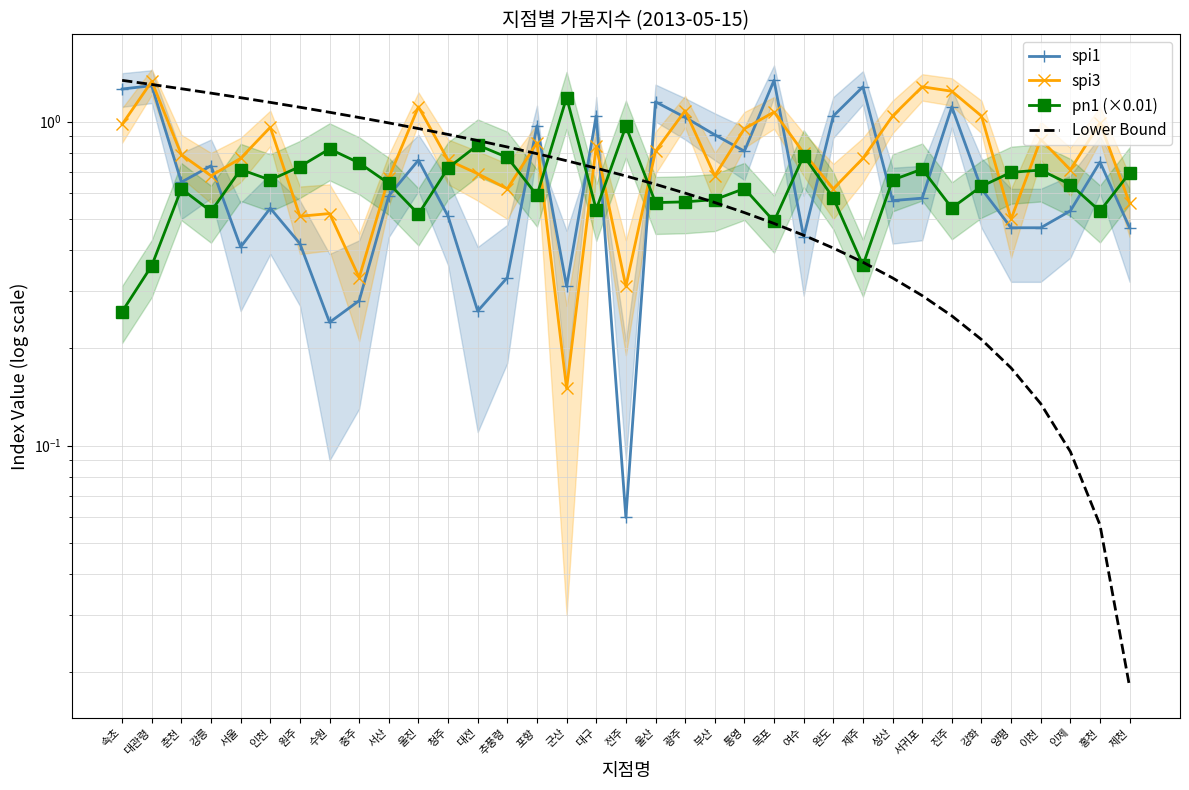

Reading left to right, what are all the values shown in this chart?

spi1: 1.3	1.3	0.7	0.7	0.4	0.5	0.4	0.2	0.3	0.6	0.8	0.5	0.3	0.3	1.0	0.3	1.0	0.1	1.1	1.0	0.9	0.8	1.3	0.4	1.0	1.3	0.6	0.6	1.1	0.6	0.5	0.5	0.5	0.8	0.5
spi3: 1.0	1.3	0.8	0.7	0.8	1.0	0.5	0.5	0.3	0.7	1.1	0.8	0.7	0.6	0.9	0.1	0.8	0.3	0.8	1.1	0.7	0.9	1.1	0.8	0.6	0.8	1.0	1.3	1.2	1.0	0.5	0.9	0.7	1.0	0.6
pn1 (×0.01): 0.3	0.4	0.6	0.5	0.7	0.7	0.7	0.8	0.7	0.6	0.5	0.7	0.8	0.8	0.6	1.2	0.5	1.0	0.6	0.6	0.6	0.6	0.5	0.8	0.6	0.4	0.7	0.7	0.5	0.6	0.7	0.7	0.6	0.5	0.7
Lower Bound: 1.3	1.3	1.3	1.2	1.2	1.1	1.1	1.1	1.0	1.0	1.0	0.9	0.9	0.8	0.8	0.8	0.7	0.7	0.6	0.6	0.6	0.5	0.5	0.4	0.4	0.4	0.3	0.3	0.3	0.2	0.2	0.1	0.1	0.1	0.0